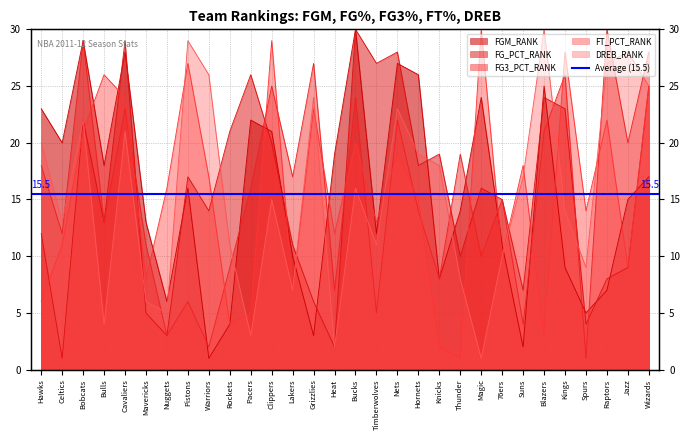

At how many categories does at least one series exceed 14?

28